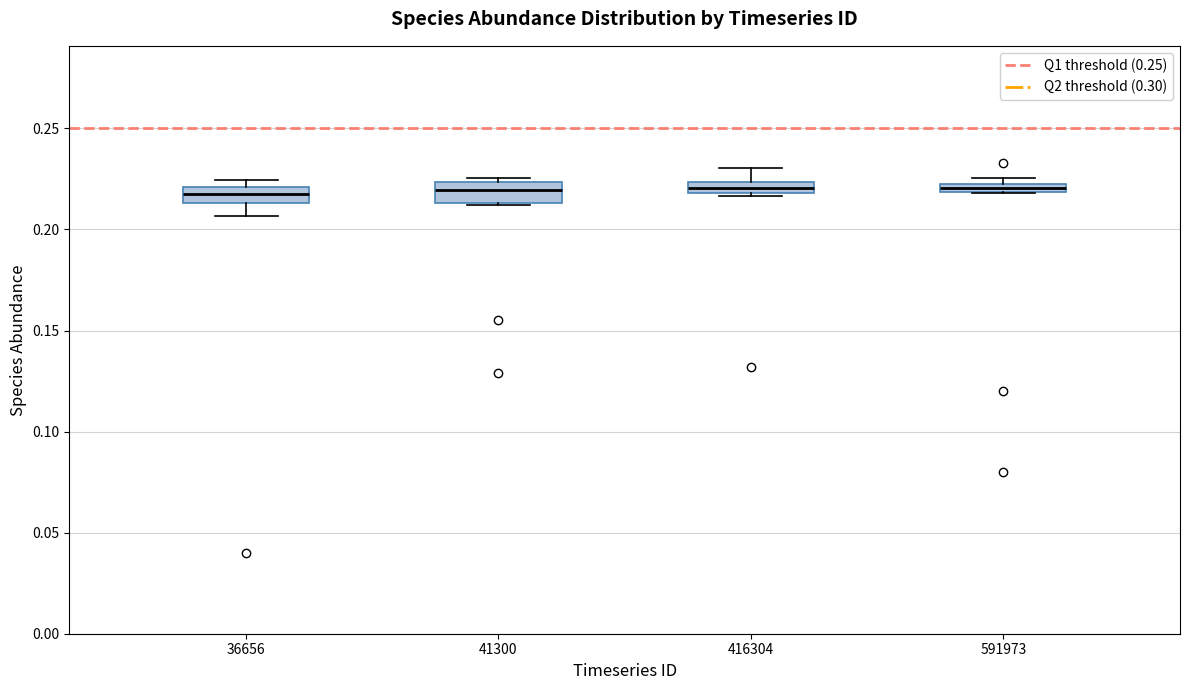

Where is the upper edge of the box at x = 591973 on the y-axis? The values are not printed on the chart, so give them approximately, as read against the axis.

0.225